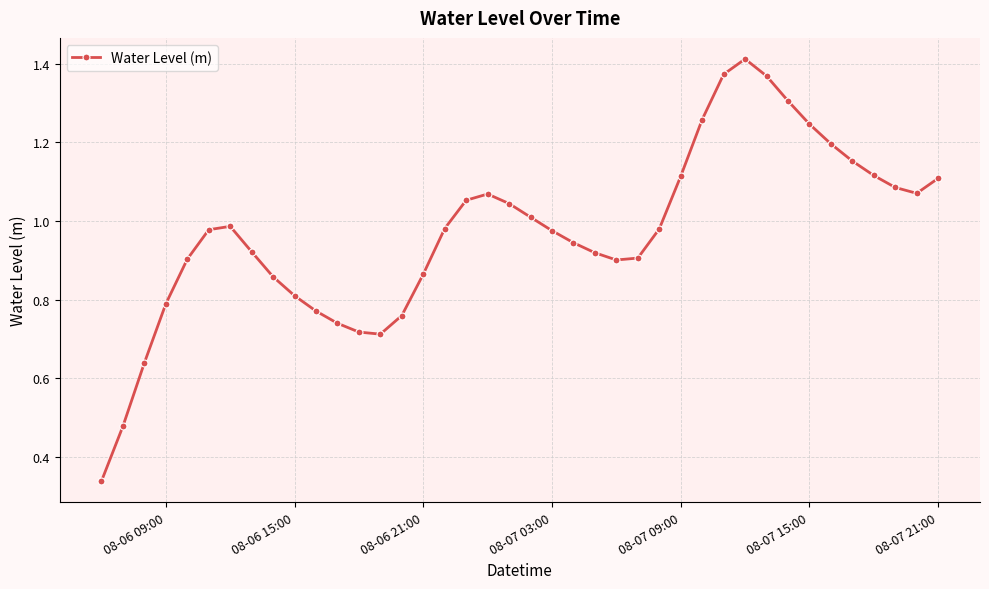

How many points are higher than both their immediate neighbors (excluding endpoints)?

3